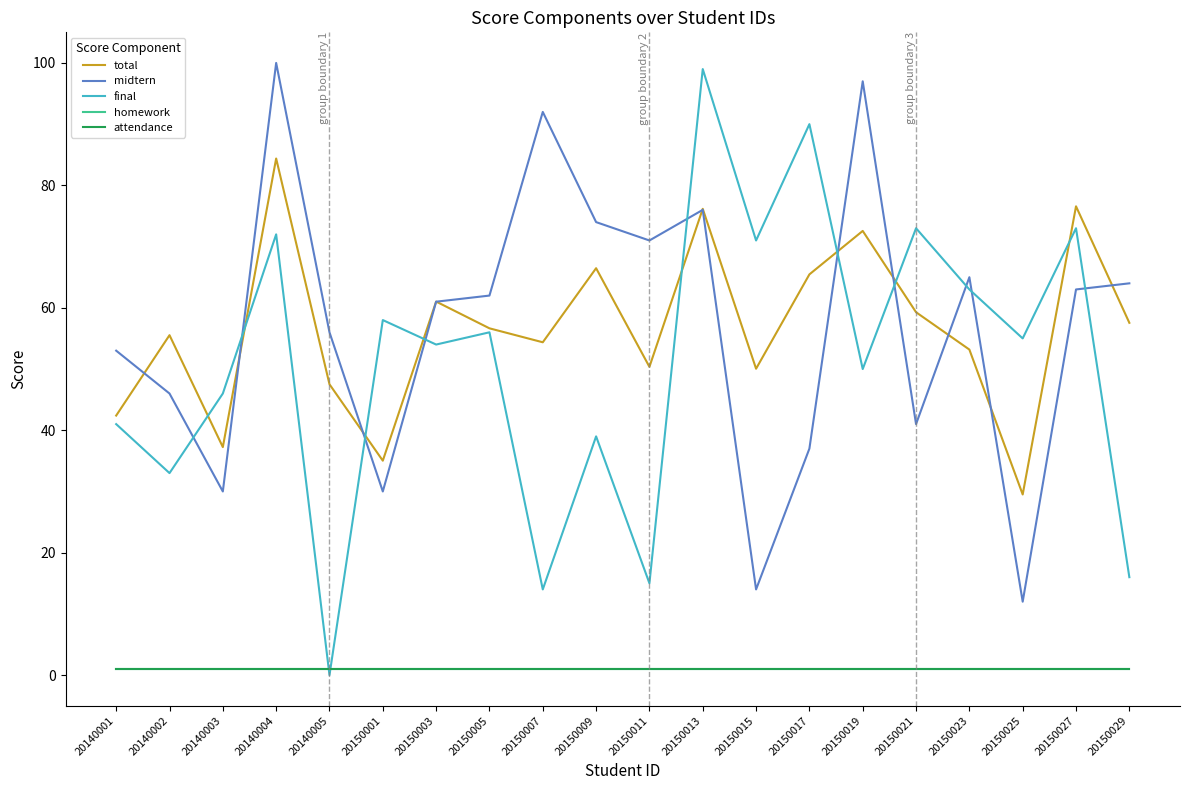

Reading left to right, transcribe all the data shown in this chart.

total: 20140001=42.4	20140002=55.5	20140003=37.2	20140004=84.4	20140005=47.5	20150001=35.0	20150003=61.0	20150005=56.6	20150007=54.4	20150009=66.5	20150011=50.4	20150013=76.2	20150015=50.0	20150017=65.5	20150019=72.6	20150021=59.3	20150023=53.2	20150025=29.5	20150027=76.6	20150029=57.5
midtern: 20140001=53.0	20140002=46.0	20140003=30.0	20140004=100.0	20140005=56.0	20150001=30.0	20150003=61.0	20150005=62.0	20150007=92.0	20150009=74.0	20150011=71.0	20150013=76.0	20150015=14.0	20150017=37.0	20150019=97.0	20150021=41.0	20150023=65.0	20150025=12.0	20150027=63.0	20150029=64.0
final: 20140001=41.0	20140002=33.0	20140003=46.0	20140004=72.0	20140005=0.0	20150001=58.0	20150003=54.0	20150005=56.0	20150007=14.0	20150009=39.0	20150011=15.0	20150013=99.0	20150015=71.0	20150017=90.0	20150019=50.0	20150021=73.0	20150023=63.0	20150025=55.0	20150027=73.0	20150029=16.0
homework: 20140001=1.0	20140002=1.0	20140003=1.0	20140004=1.0	20140005=1.0	20150001=1.0	20150003=1.0	20150005=1.0	20150007=1.0	20150009=1.0	20150011=1.0	20150013=1.0	20150015=1.0	20150017=1.0	20150019=1.0	20150021=1.0	20150023=1.0	20150025=1.0	20150027=1.0	20150029=1.0
attendance: 20140001=1.0	20140002=1.0	20140003=1.0	20140004=1.0	20140005=1.0	20150001=1.0	20150003=1.0	20150005=1.0	20150007=1.0	20150009=1.0	20150011=1.0	20150013=1.0	20150015=1.0	20150017=1.0	20150019=1.0	20150021=1.0	20150023=1.0	20150025=1.0	20150027=1.0	20150029=1.0